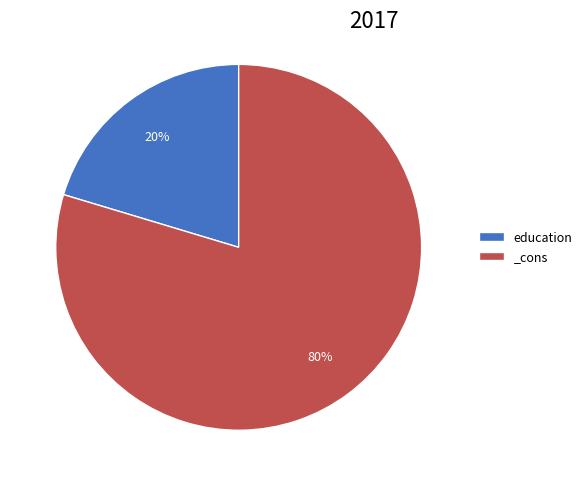

To the nearest percent, what is the average slice percentage?

50%